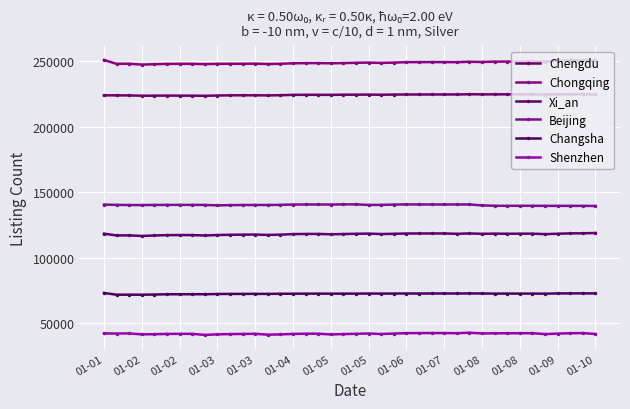

Count the number of categories in the chart.

40